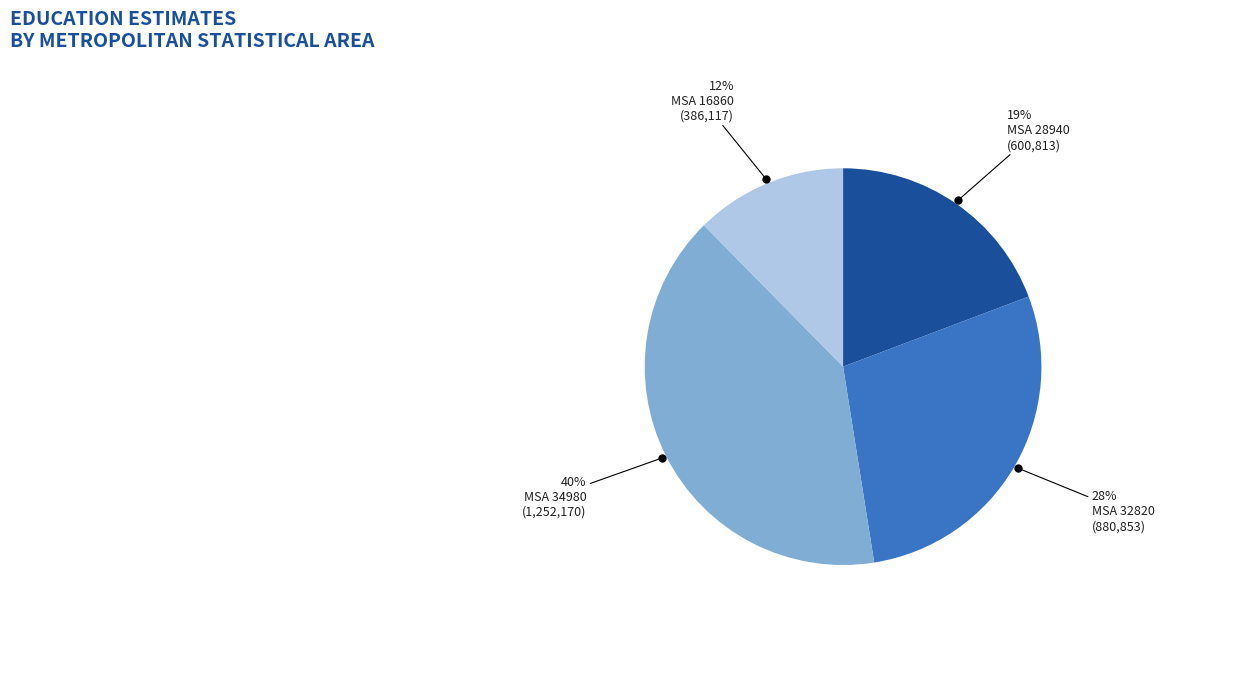

Does any single category account for the majority?

No